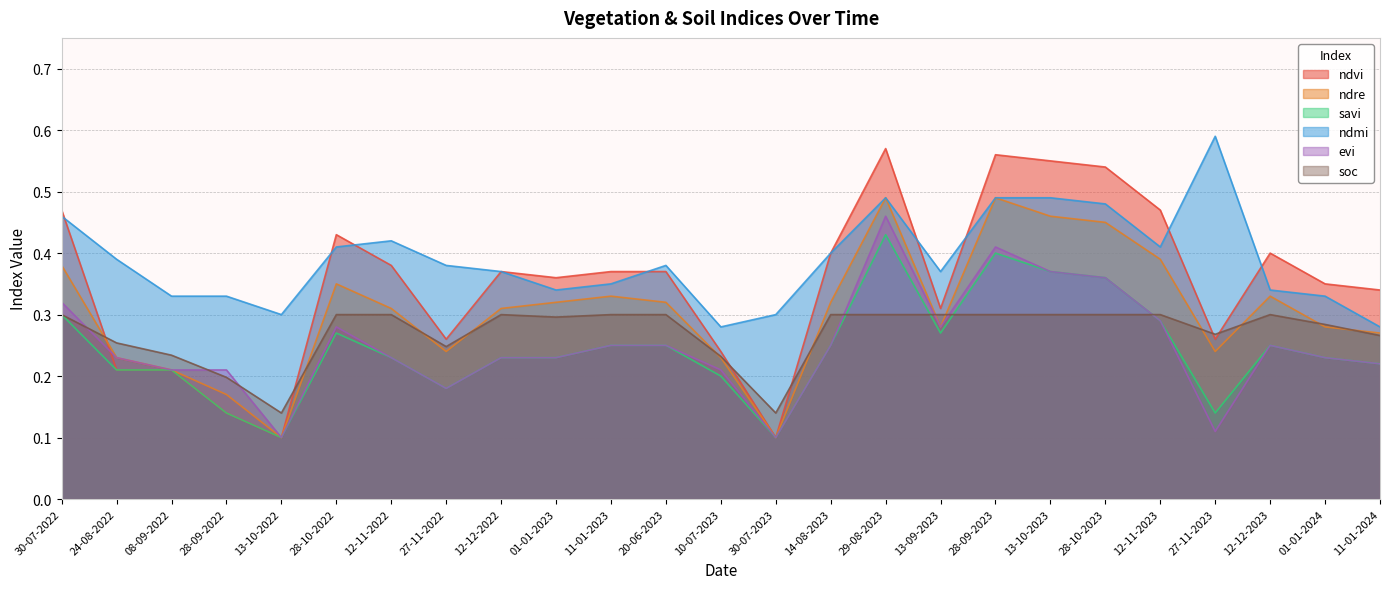

At which category does evi reach its first local peak?

28-10-2022